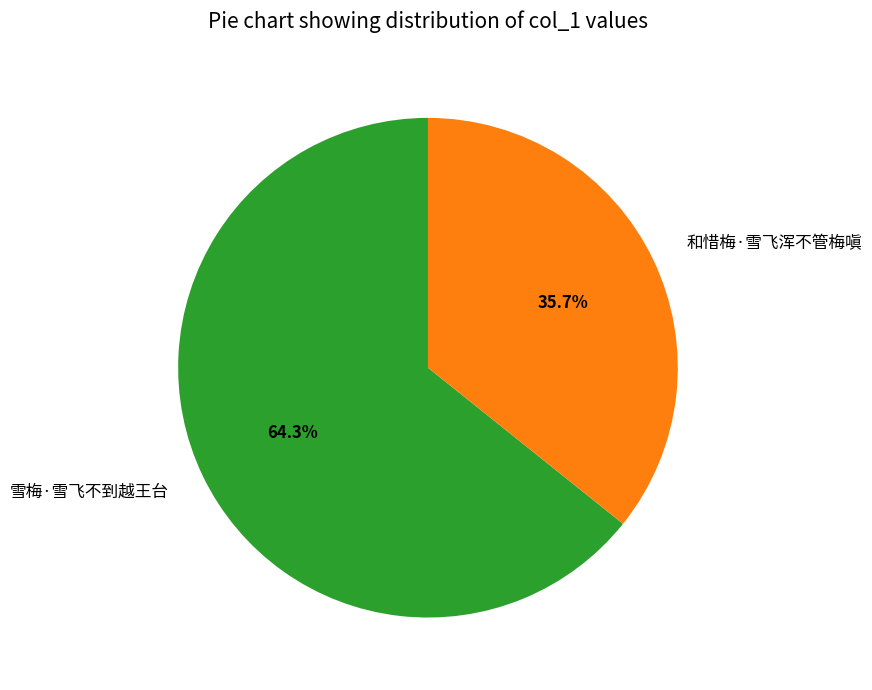

The 雪梅·雪飞不到越王台 slice represents 64% of the pie. True or false?

True